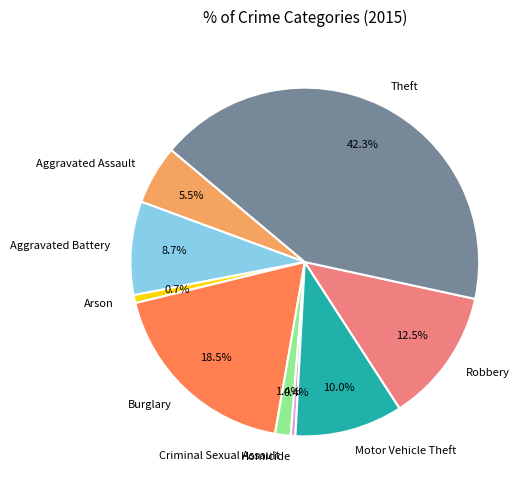

What percentage is NOT represented by Burglary?

81.5%